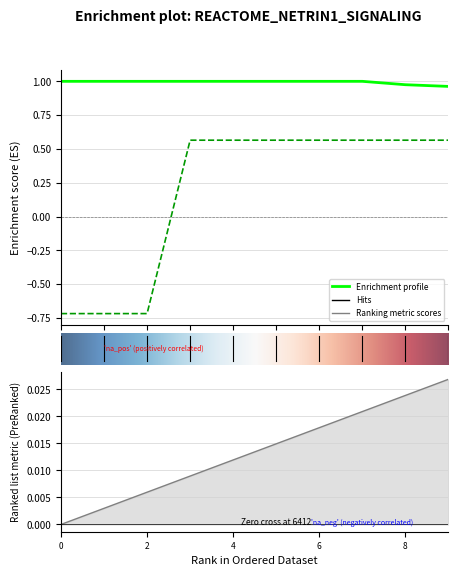

How many data points does each series have?

10